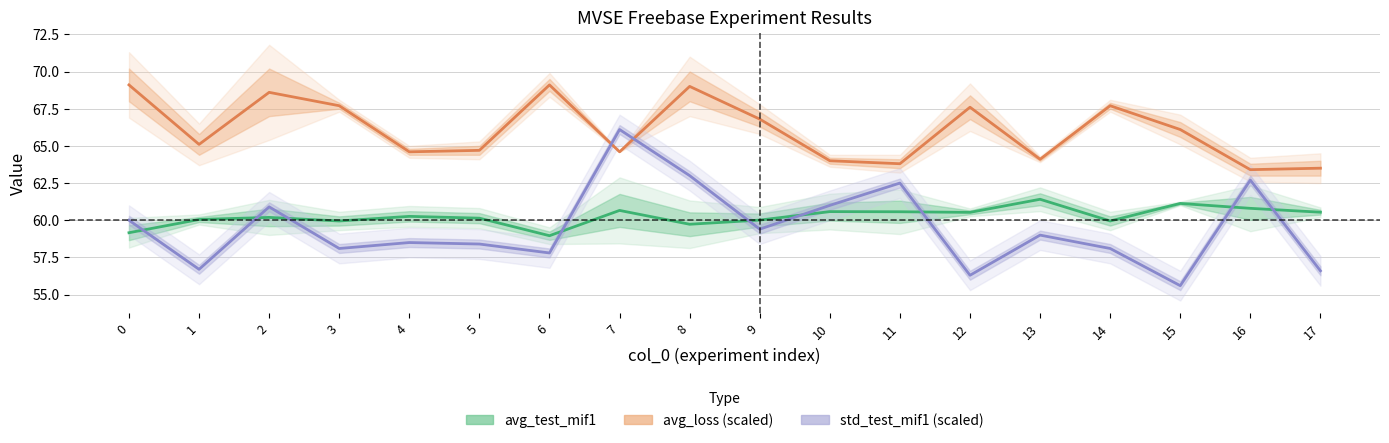

What is the value of the avg_loss point at the 6th from the left?

64.7